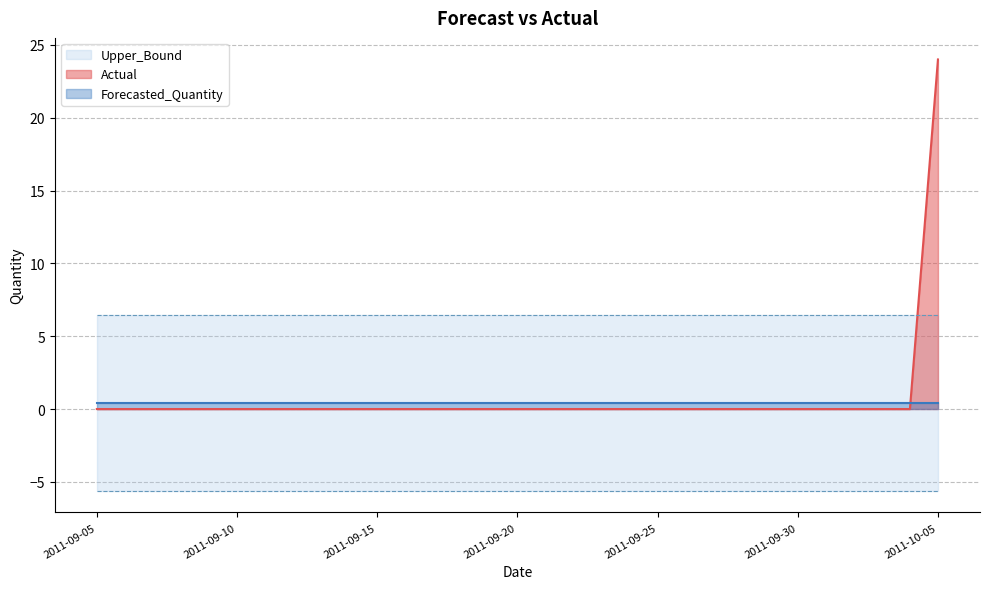

Which has a higher value, 2011-09-18 or 2011-09-13?

2011-09-18